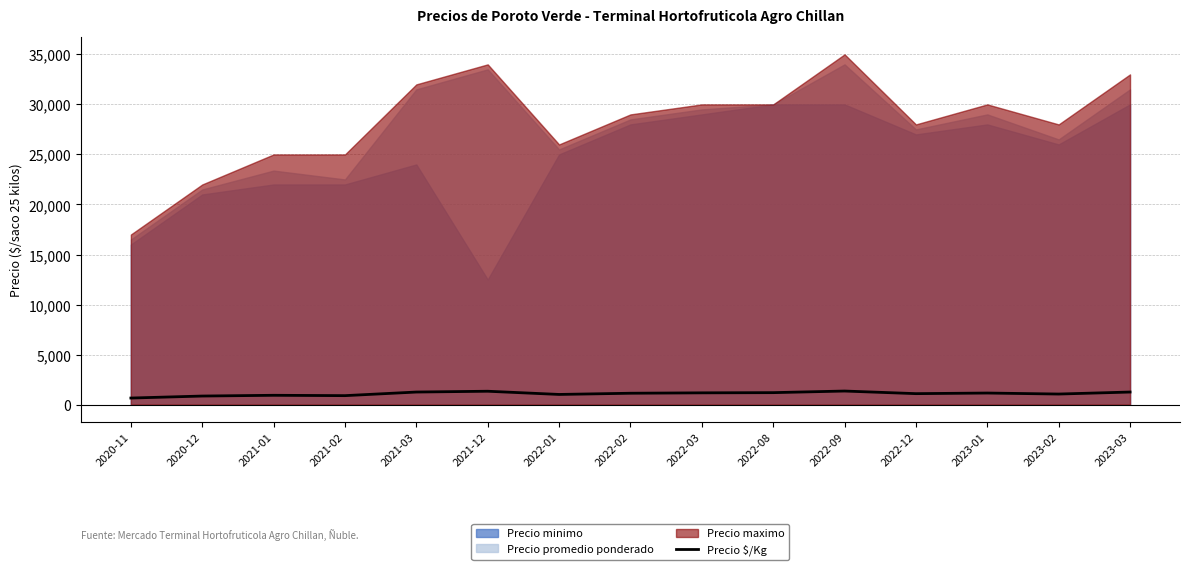

How many data points are above 1140?

7